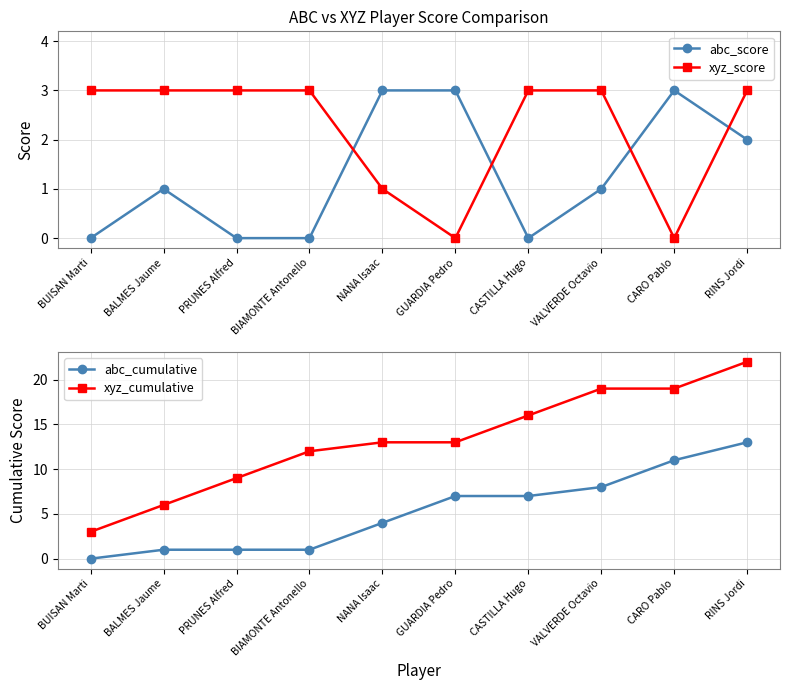

True or false: xyz_cumulative has more than 0 points higher than both neighbors.

False